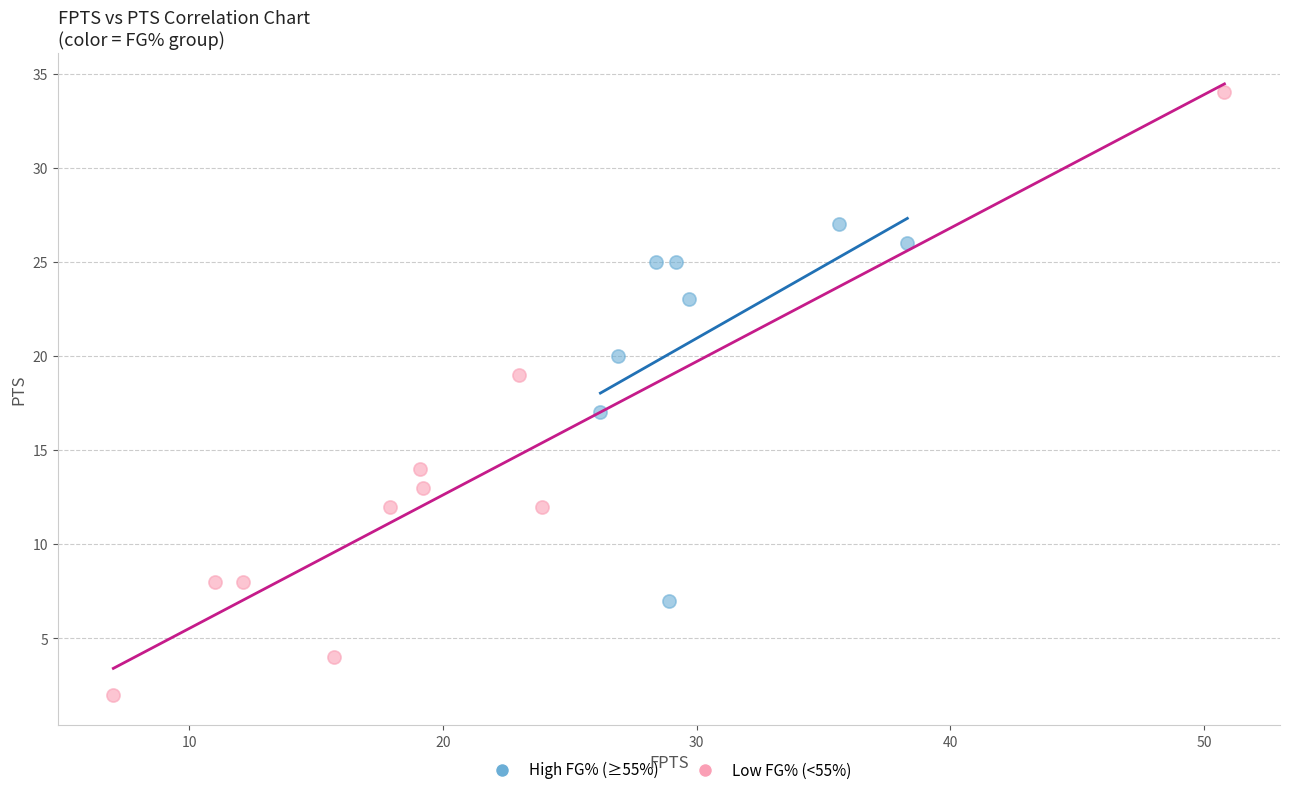

What are all the series names shown in the legend?

High FG% (≥55%), Low FG% (<55%)